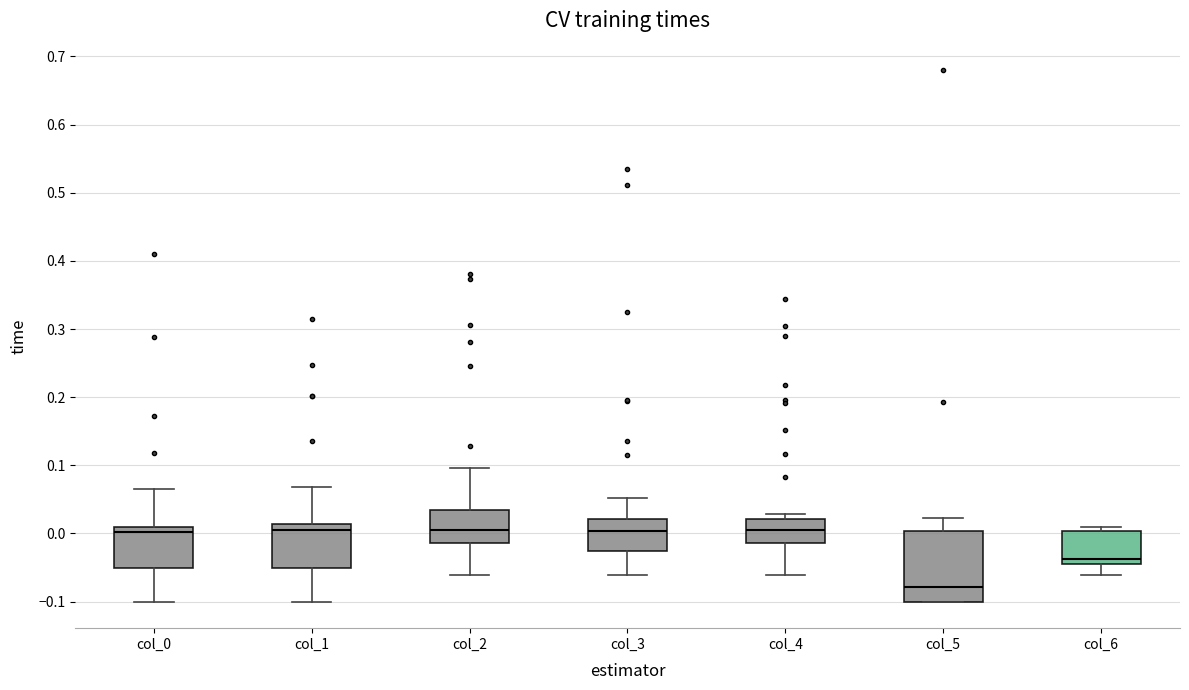

Where does the median line of the box for col_5 sit on the y-axis? The values are not printed on the chart, so give them approximately, as read against the axis.

-0.08